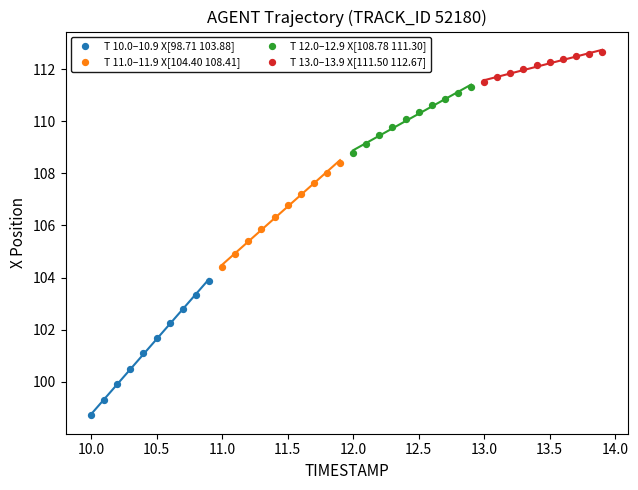

Which series contains the highest Y value?

T 13.0–13.9 X[111.50 112.67]